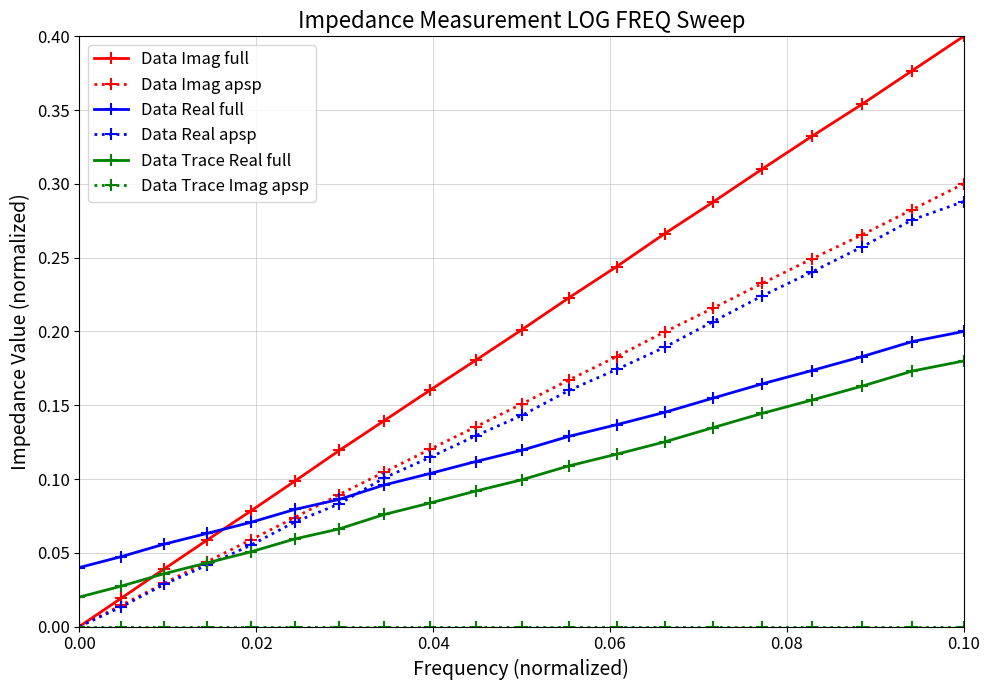

Which series has the largest total across all categories?

Data Imag full